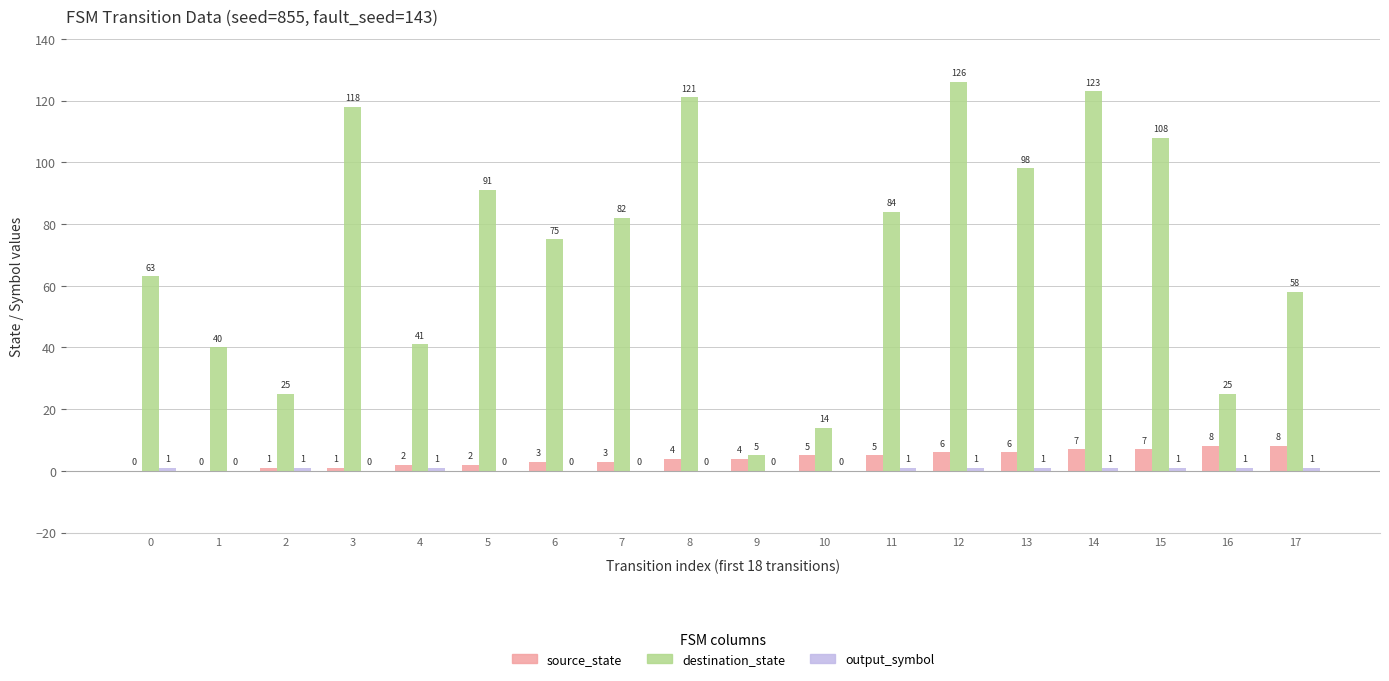

How many positive values does the source_state series have?

16